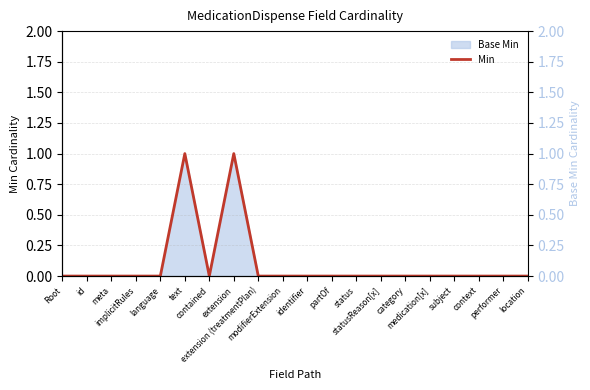

Reading left to right, transcribe all the data shown in this chart.

0	0	0	0	0	1	0	1	0	0	0	0	0	0	0	0	0	0	0	0